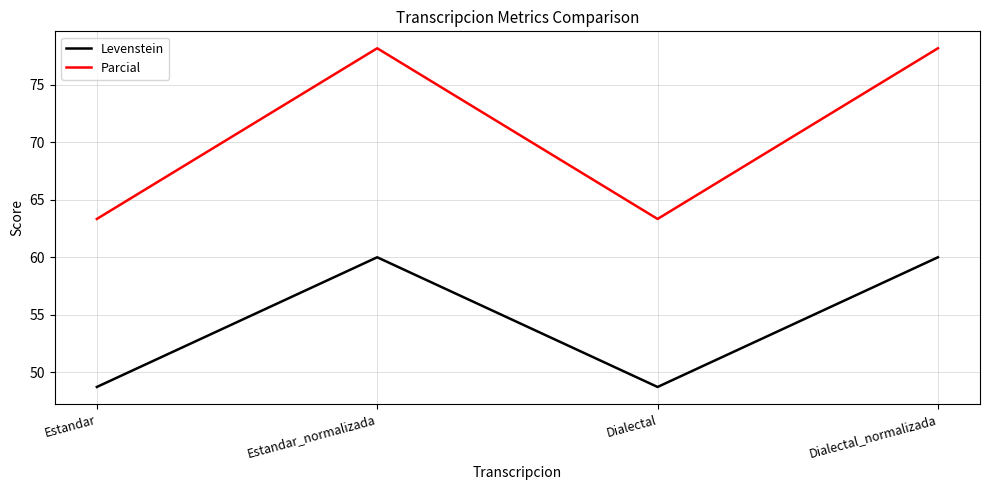

In Levenstein, how many points are lower than both neighbors (excluding endpoints)?

1